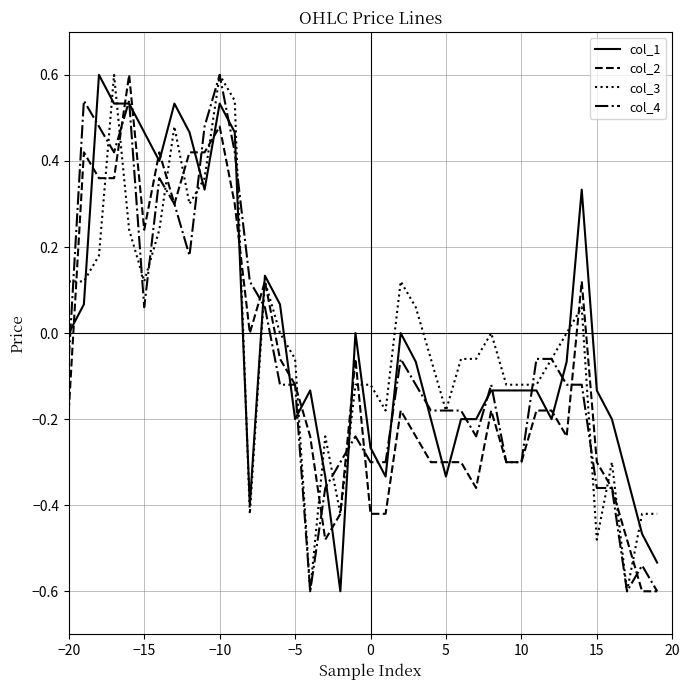

List the series in order of their overall mean, lowest first.

col_2, col_4, col_3, col_1